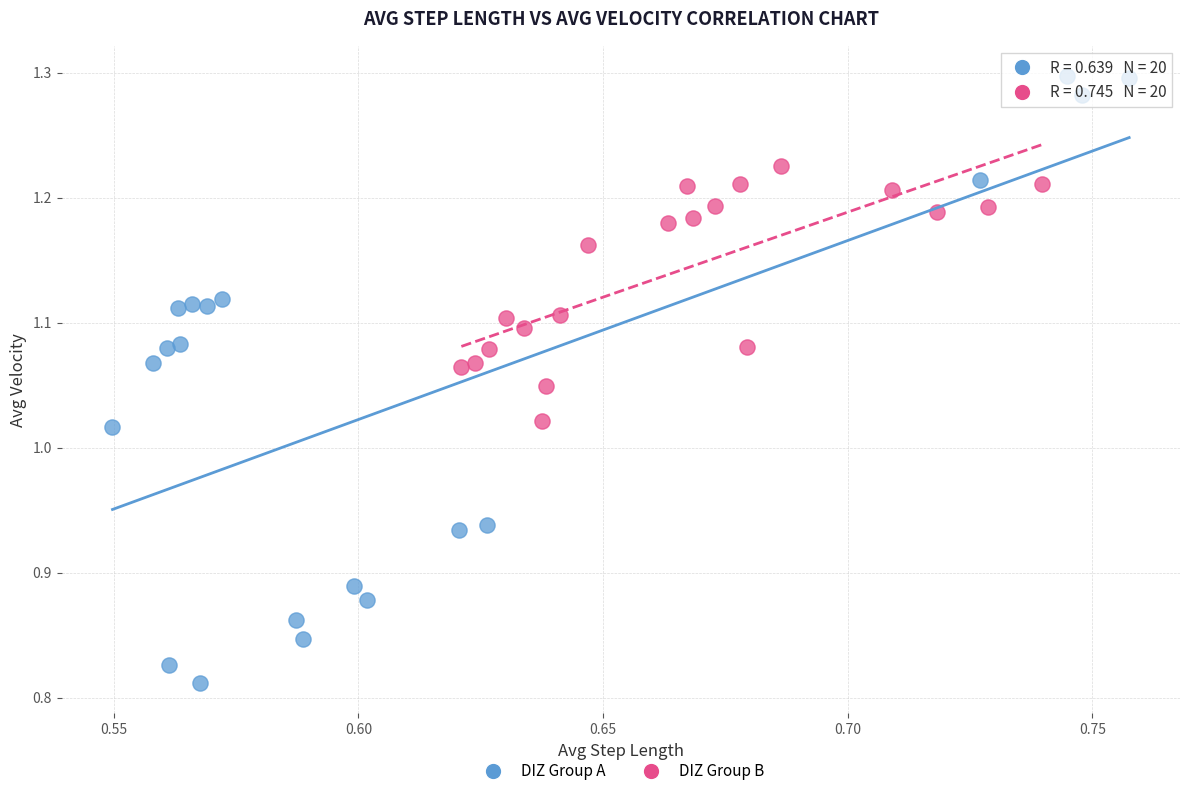

Which series reaches the minimum Y coordinate?

DIZ Group A